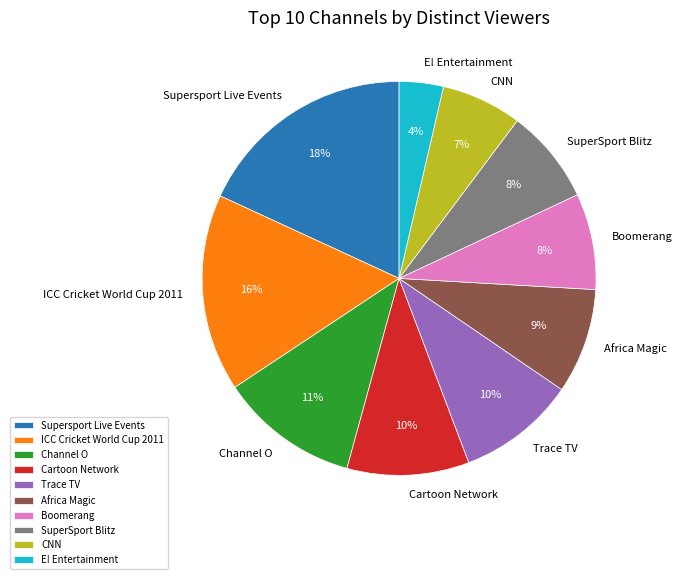

How many segments does this pie chart have?

10